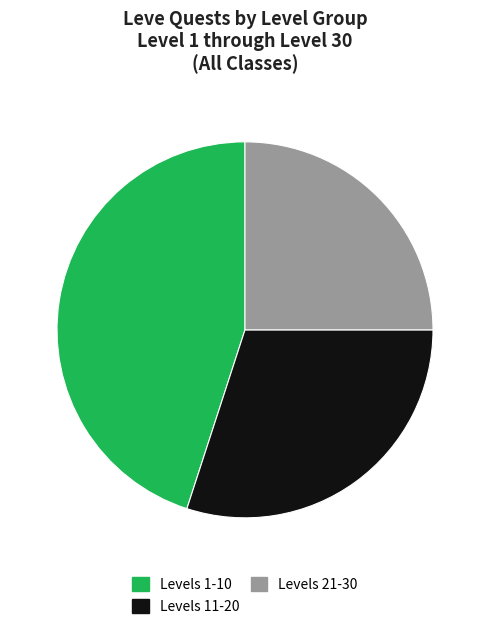

Does any single category account for the majority?

No